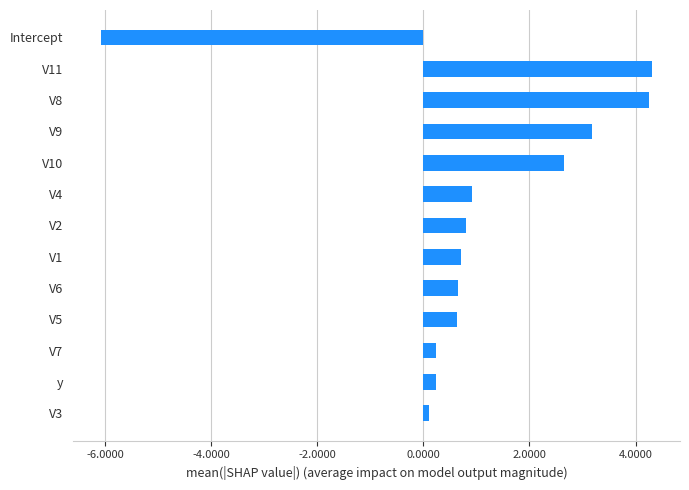

How many bars are there in total?

13